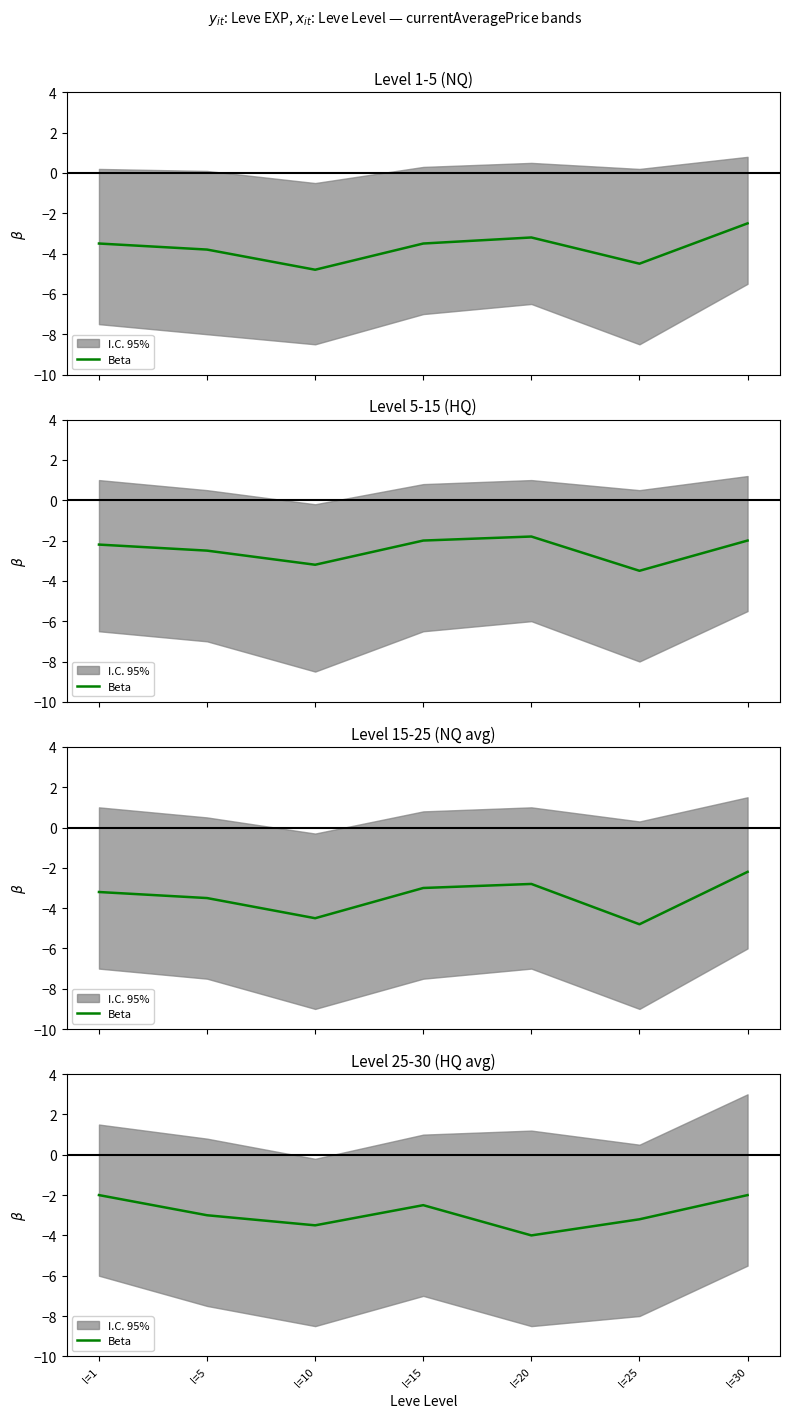

What is the change in value from l=20 to l=25?

+0.8